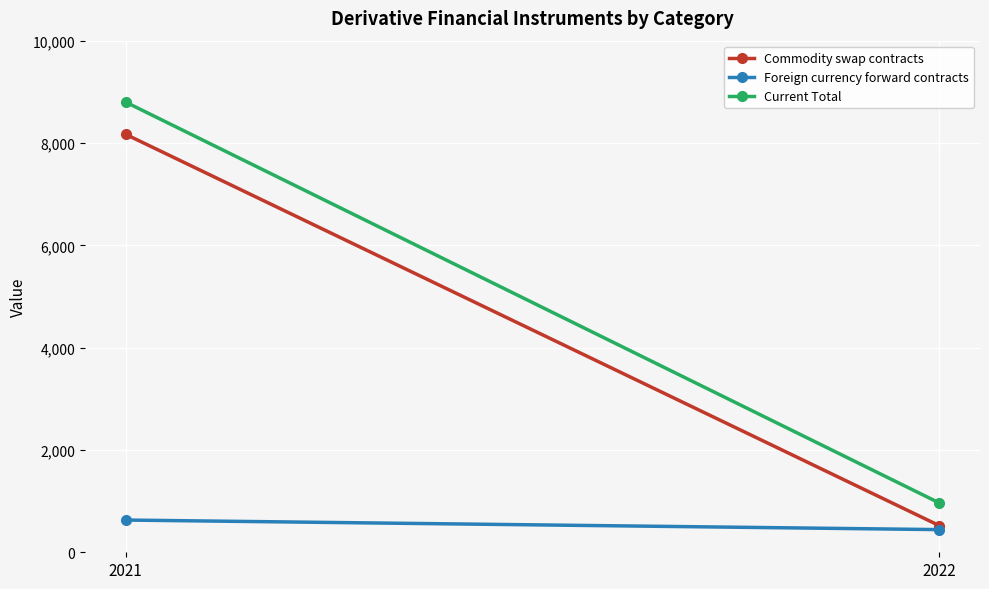

Is this an area chart (filled region under the line)?

No